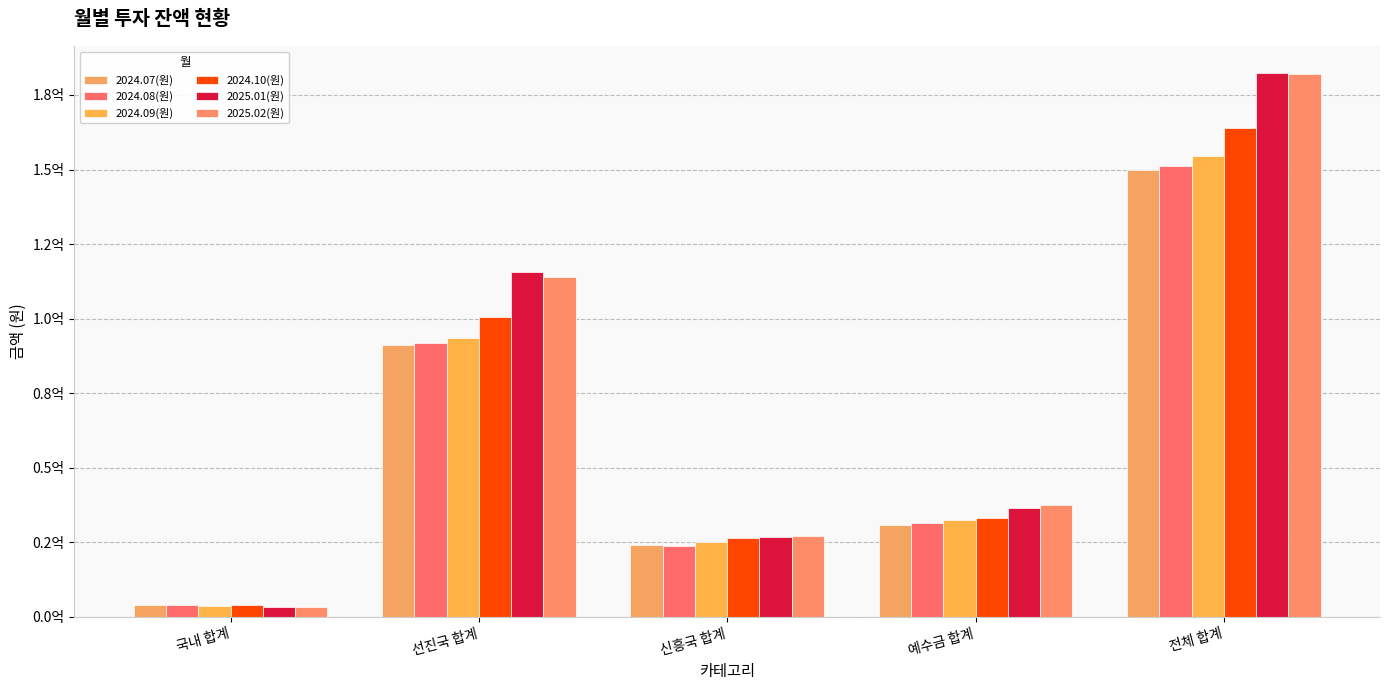

Reading left to right, extract all data points from this chart.

2024.07(원): 국내 합계=4069300	선진국 합계=91075449	신흥국 합계=24160994	예수금 합계=30692605	전체 합계=149998348
2024.08(원): 국내 합계=3934500	선진국 합계=91705401	신흥국 합계=23850482	예수금 합계=31573148	전체 합계=151063531
2024.09(원): 국내 합계=3778946	선진국 합계=93344390	신흥국 합계=25084280	예수금 합계=32415504	전체 합계=154623120
2024.10(원): 국내 합계=3875096	선진국 합계=100523109	신흥국 합계=26404262	예수금 합계=33127897	전체 합계=163930364
2025.01(원): 국내 합계=3256133	선진국 합계=115770099	신흥국 합계=26778111	예수금 합계=36502400	전체 합계=182306743
2025.02(원): 국내 합계=3444950	선진국 합계=113812167	신흥국 합계=27246534	예수금 합계=37412575	전체 합계=181916226